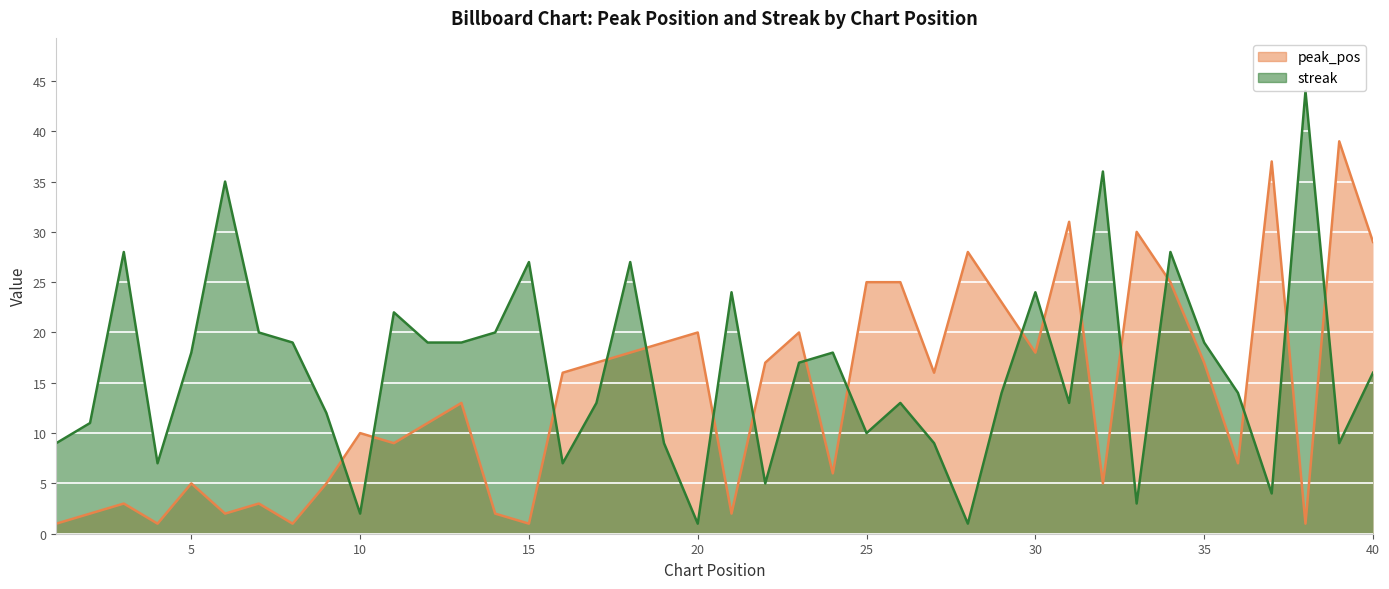

What is the spread (max minus min) of values at 39?

30